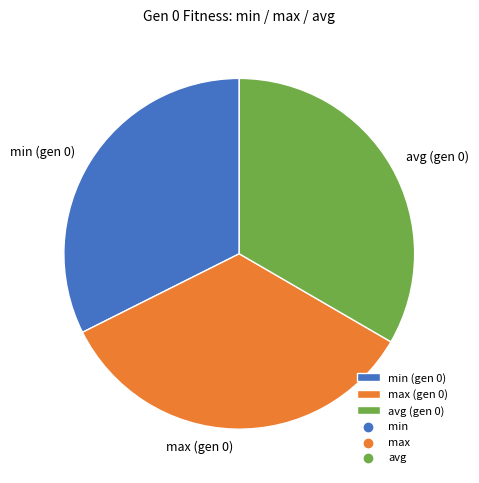

Is there a majority slice in this chart?

No